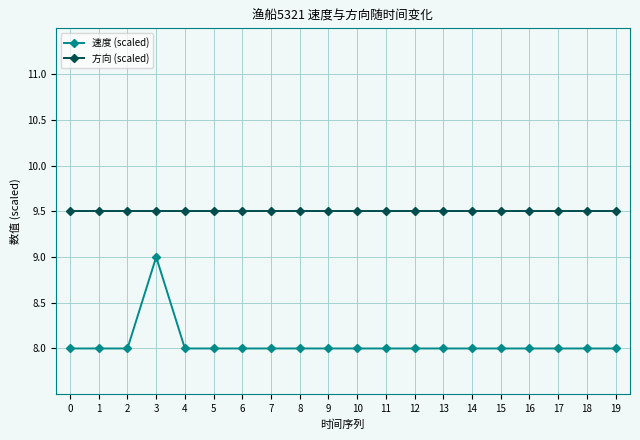

True or false: 方向 (scaled) and 速度 (scaled) cross at least once.

False